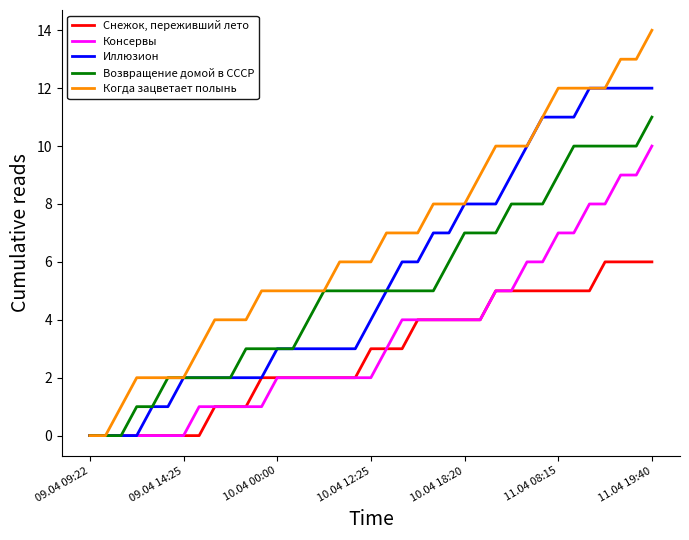

Rank the series by their maximum value, from highest to lowest.

Когда зацветает полынь, Иллюзион, Возвращение домой в СССР, Консервы, Снежок, переживший лето